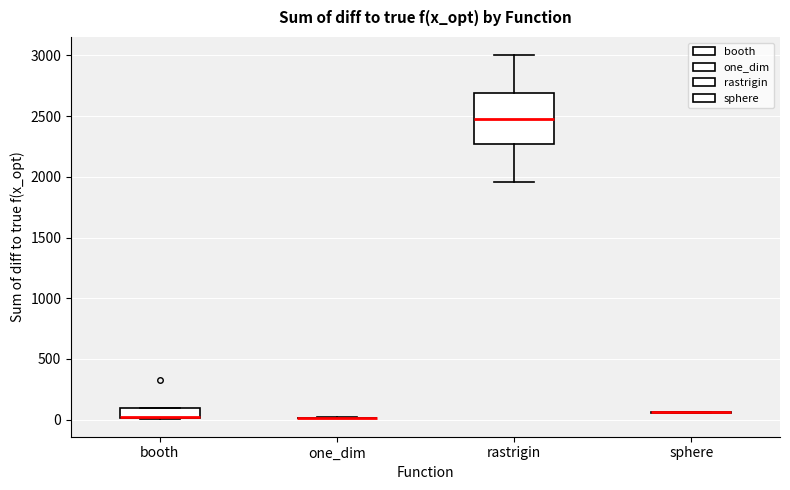

Comparing the boxes themselves (not the whiskers), which one is the tallest?

rastrigin